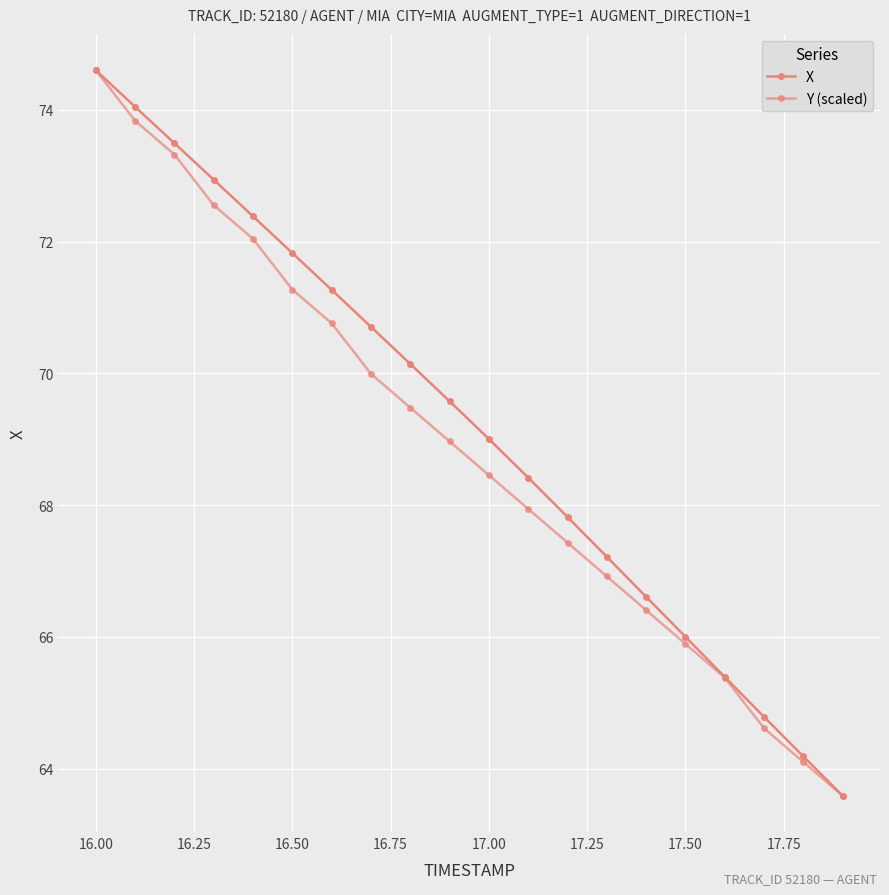

At how many categories does at least one series exceed 64?

19